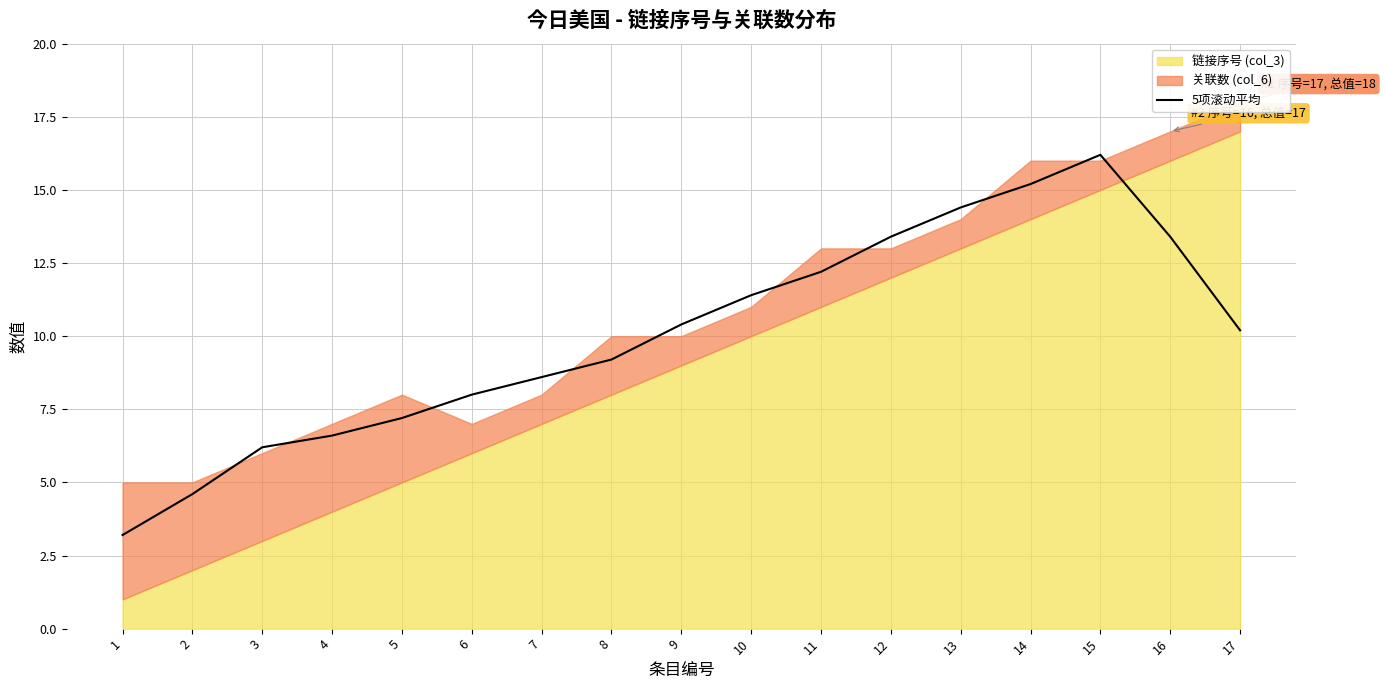

Reading left to right, extract all data points from this chart.

1=3.2	2=4.6	3=6.2	4=6.6	5=7.2	6=8.0	7=8.6	8=9.2	9=10.4	10=11.4	11=12.2	12=13.4	13=14.4	14=15.2	15=16.2	16=13.4	17=10.2